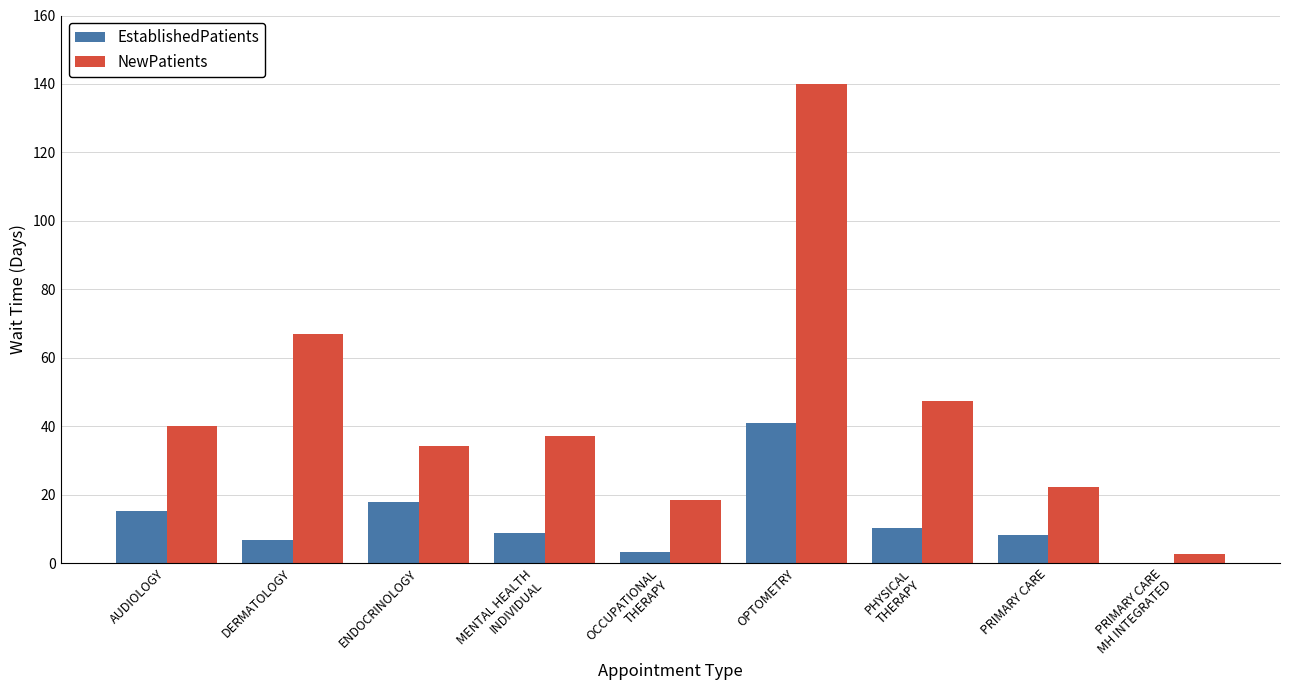

What is the sum of the NewPatients values at DERMATOLOGY and PRIMARY CARE?

89.1